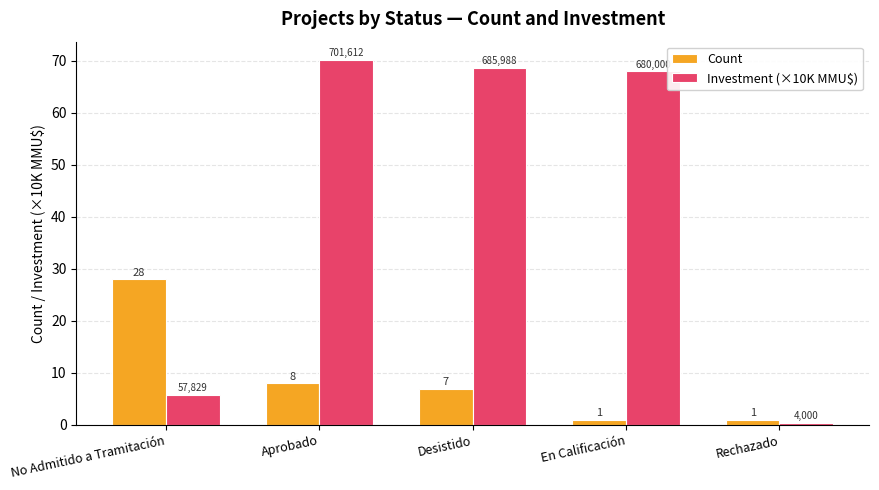

The Investment (×10K MMU$) series shows 1.5 at No Admitido a Tramitación. True or false?

False